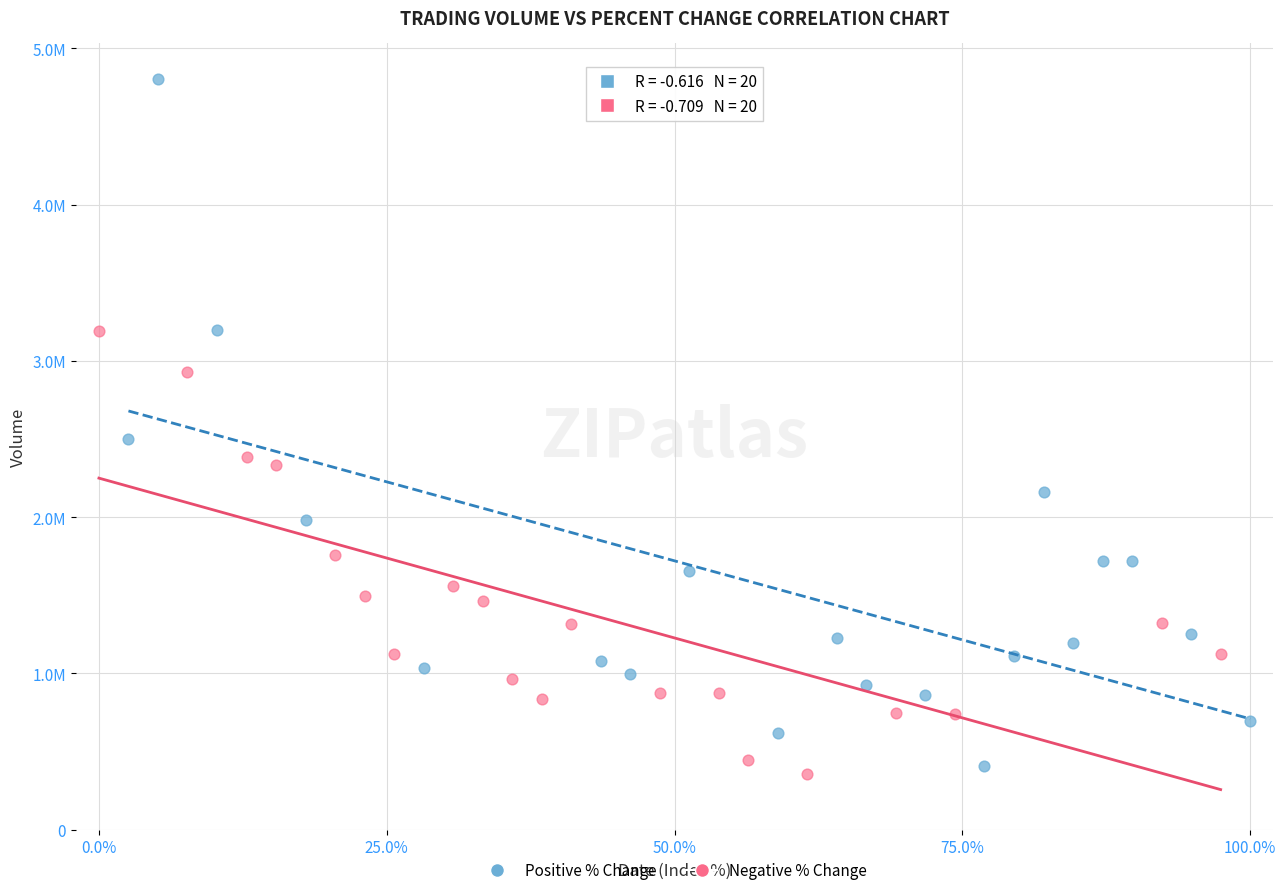

Which series contains the highest Y value?

Positive % Change